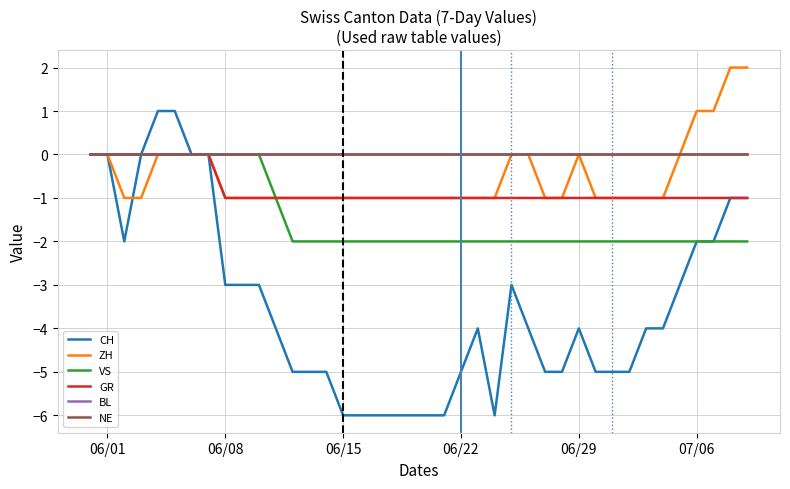

Is this an area chart (filled region under the line)?

No